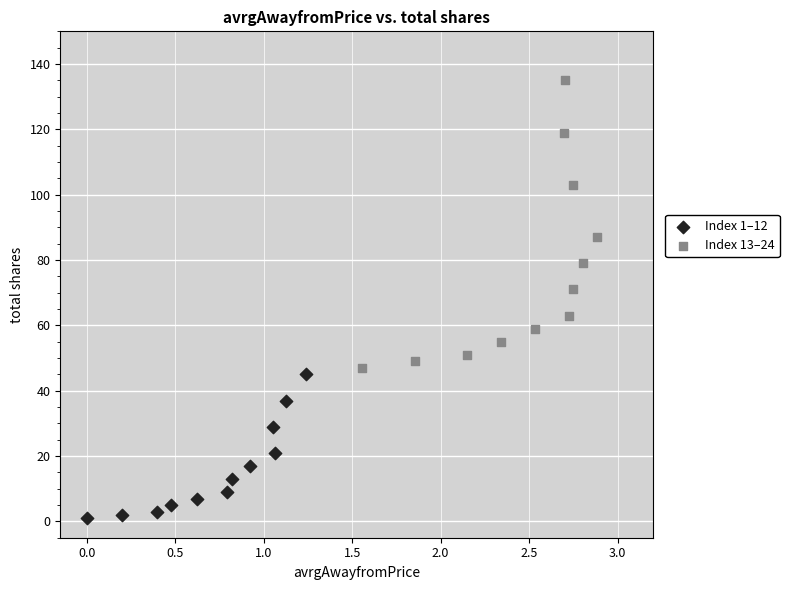

Which series reaches the maximum Y coordinate?

Index 13–24